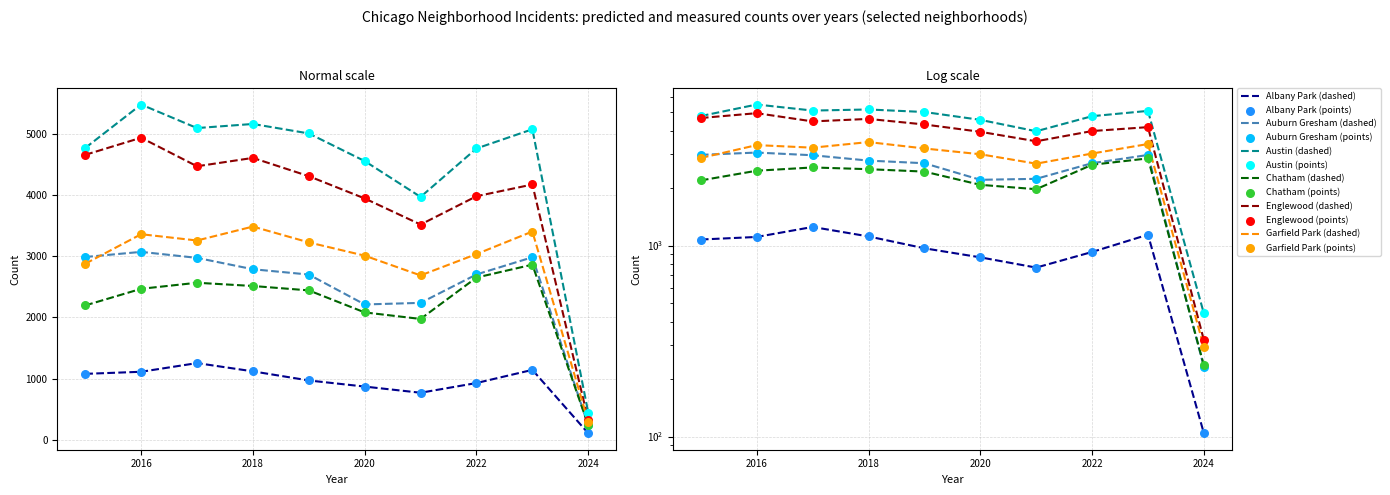

What is the total value across all series at 2024?

1627